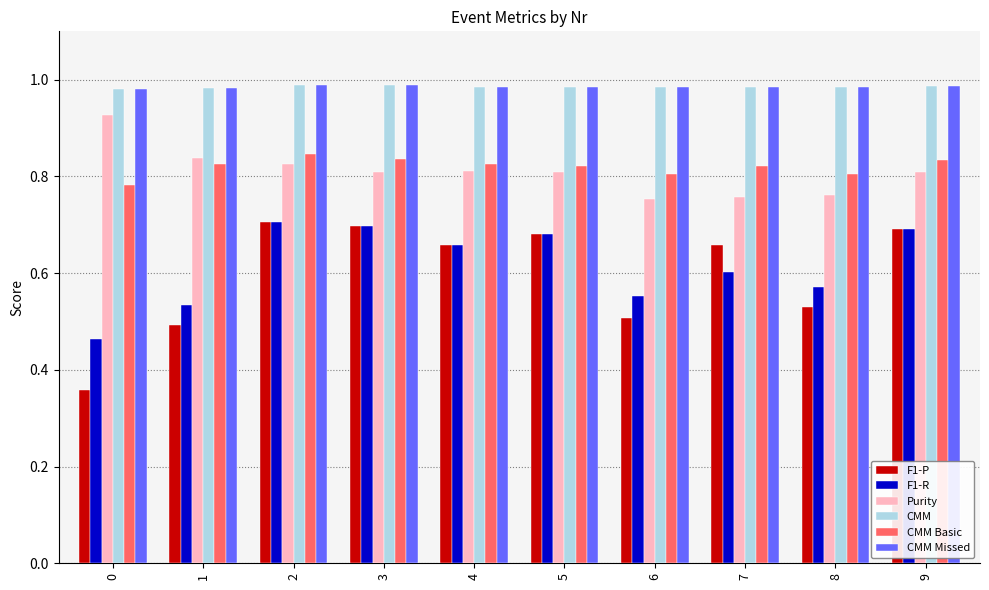

What is the sum of all CMM values?

9.9